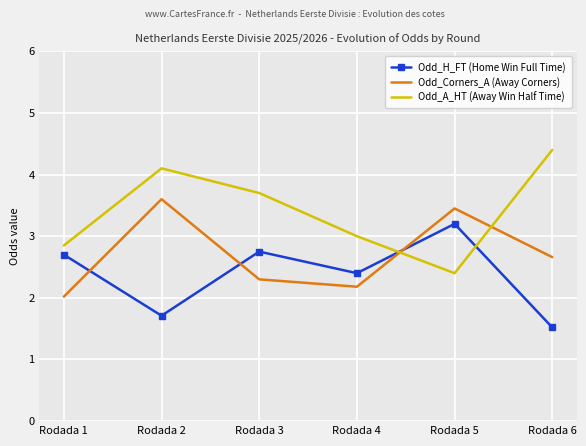

Which series ends up on top after the final intersection of Odd_Corners_A (Away Corners) and Odd_A_HT (Away Win Half Time)?

Odd_A_HT (Away Win Half Time)